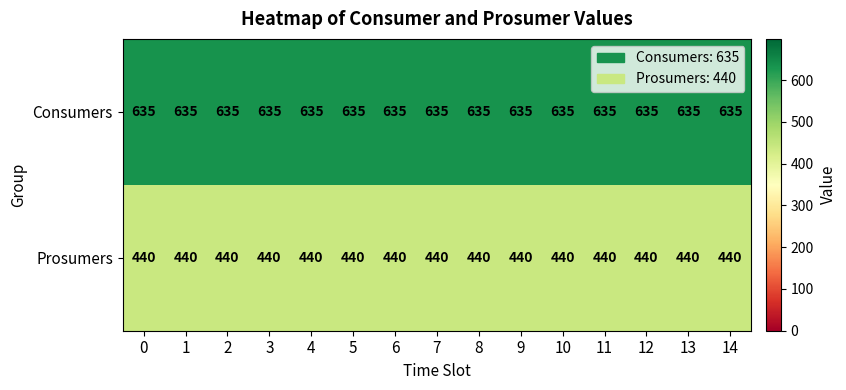

What is the total value across all series at 5?

1075